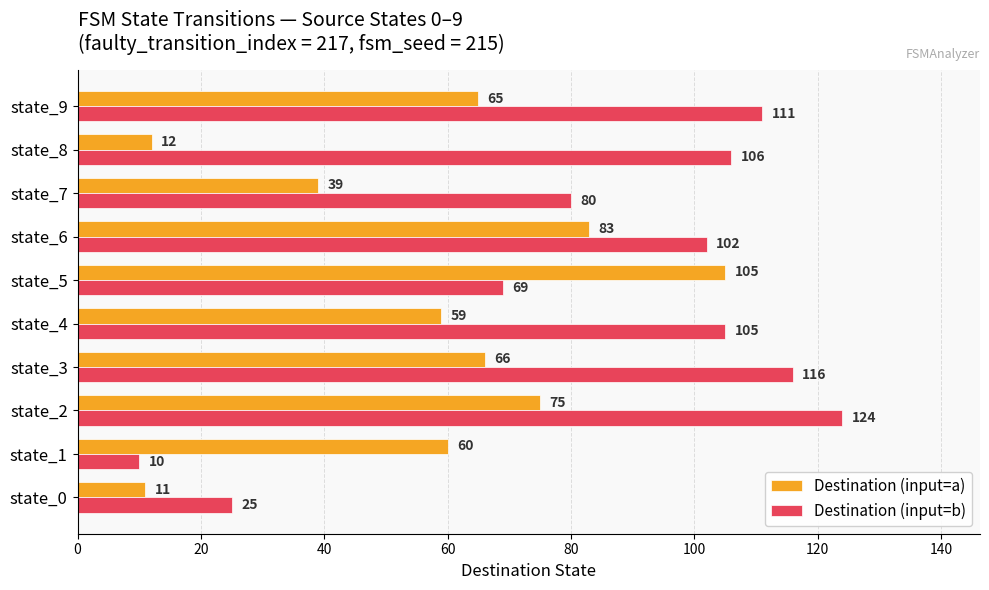

How many data points in Destination (input=a) are less than 65?

5